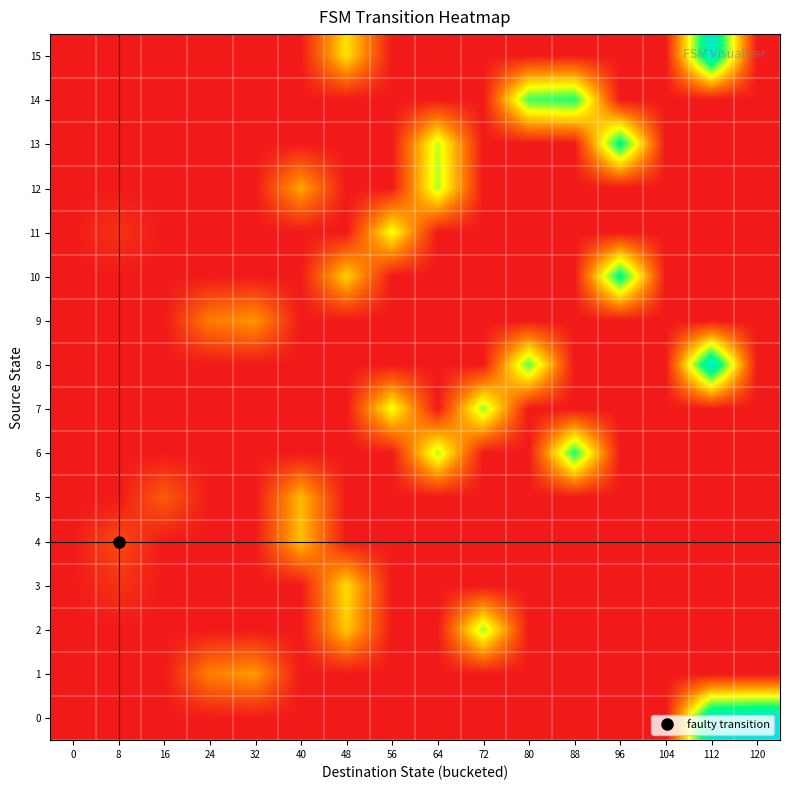

Between 40 and 56, which series saw the biggest shift?

row_7